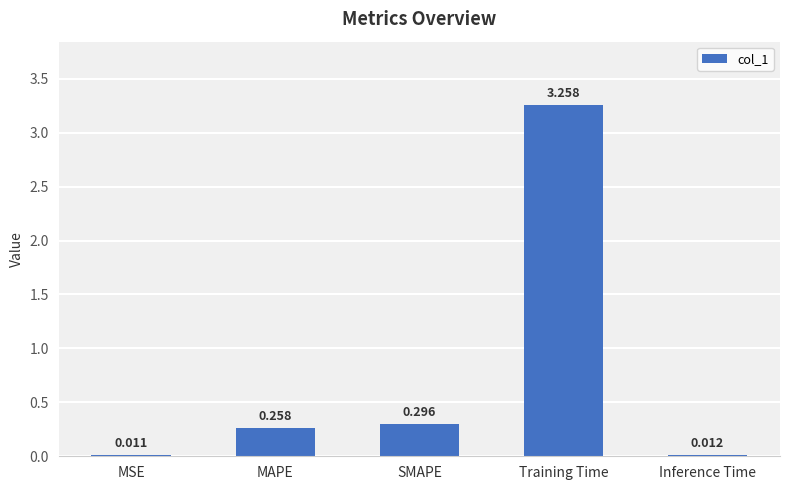

At which category does the chart reach its peak across all series?

Training Time